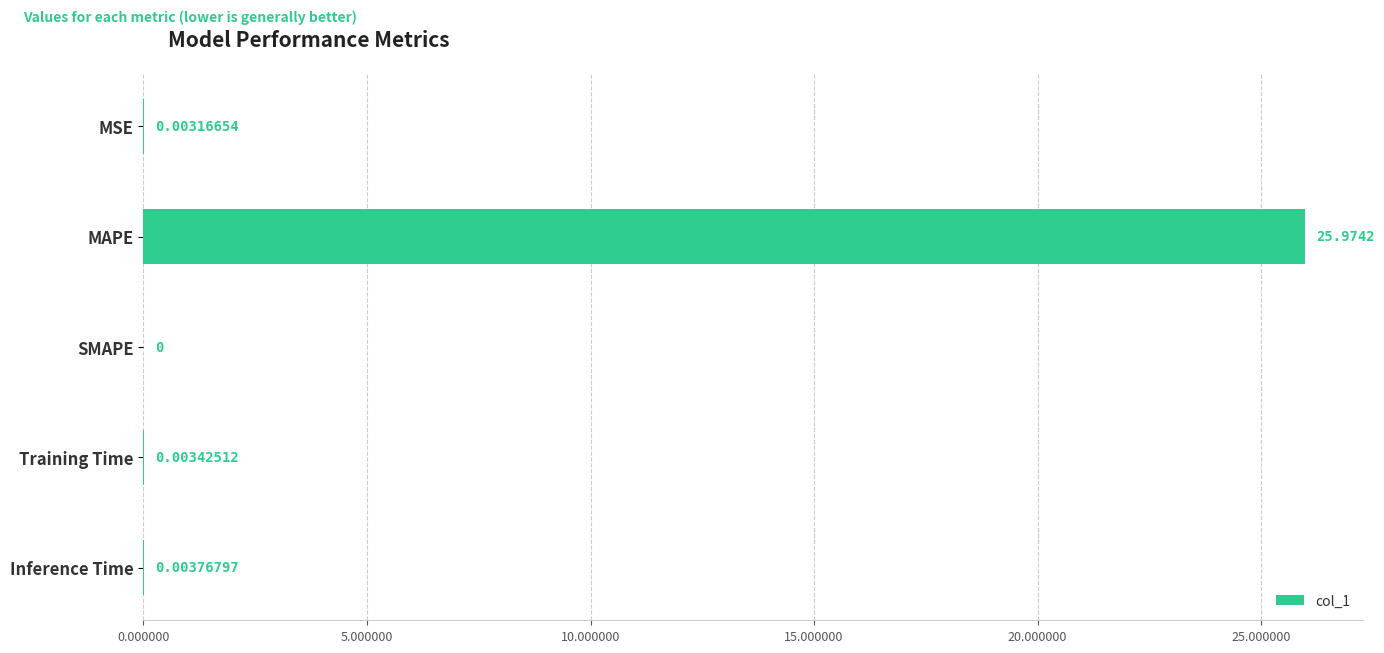

Where is the data nearest to the value 12?

Inference Time